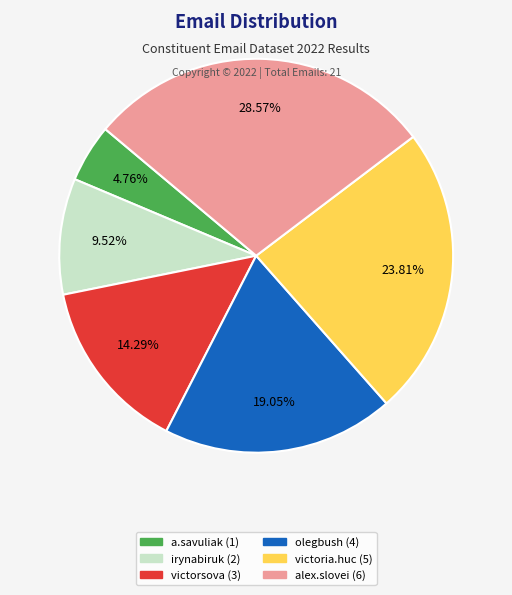

Is there any slice that represents more than half of the pie?

No